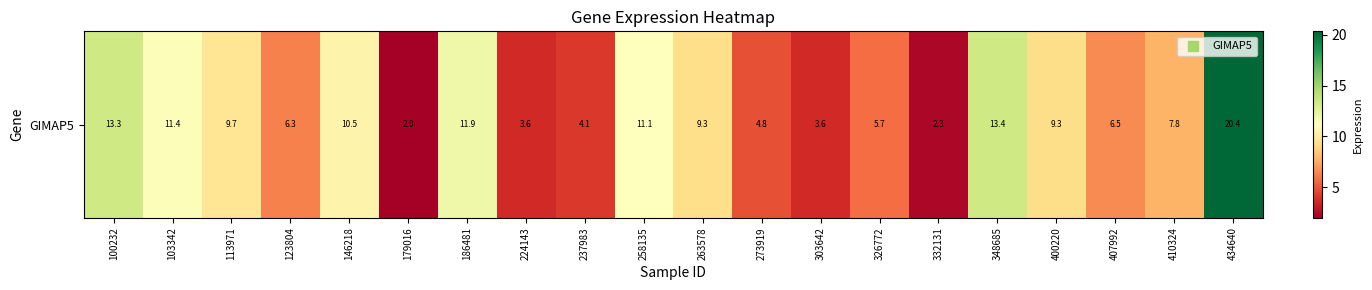

What is the difference between the values at 348685 and 332131?

11.1